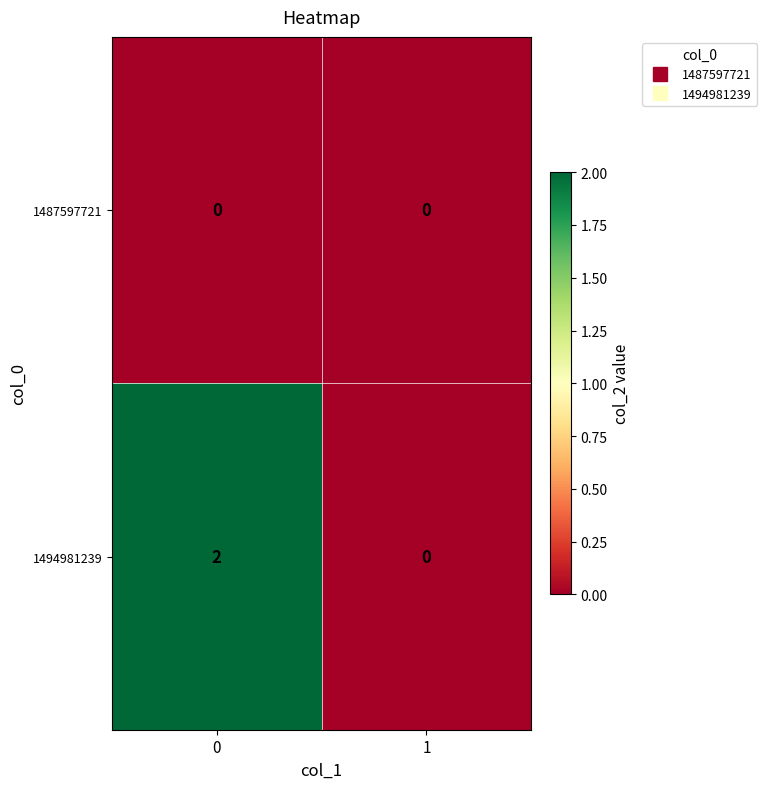

Reading left to right, transcribe all the data shown in this chart.

1487597721: 0	0
1494981239: 2	0